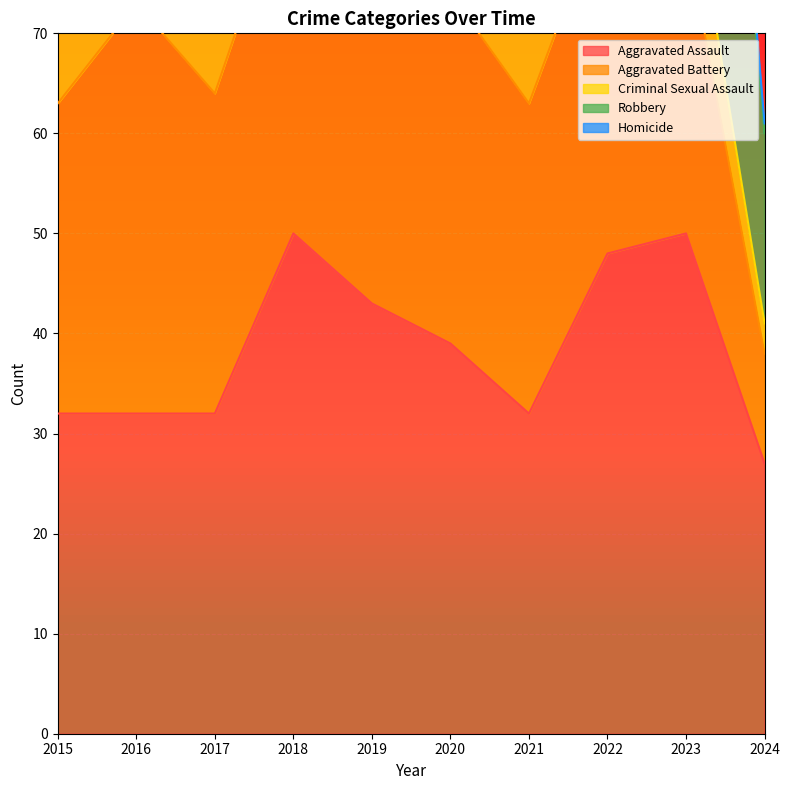

At which category does Aggravated Assault reach its first local valley?

2021